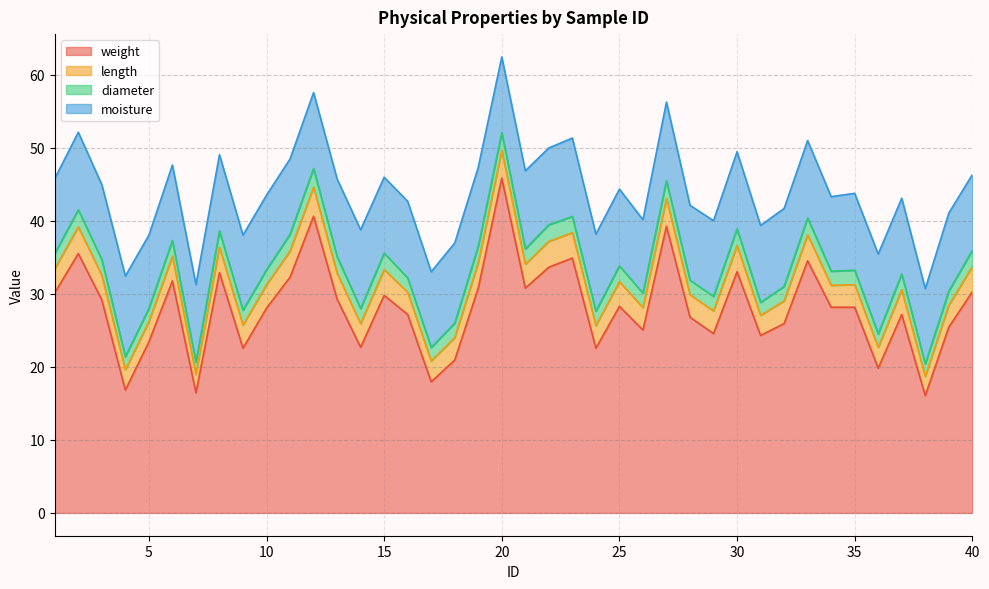

What are all the series names shown in the legend?

weight, length, diameter, moisture